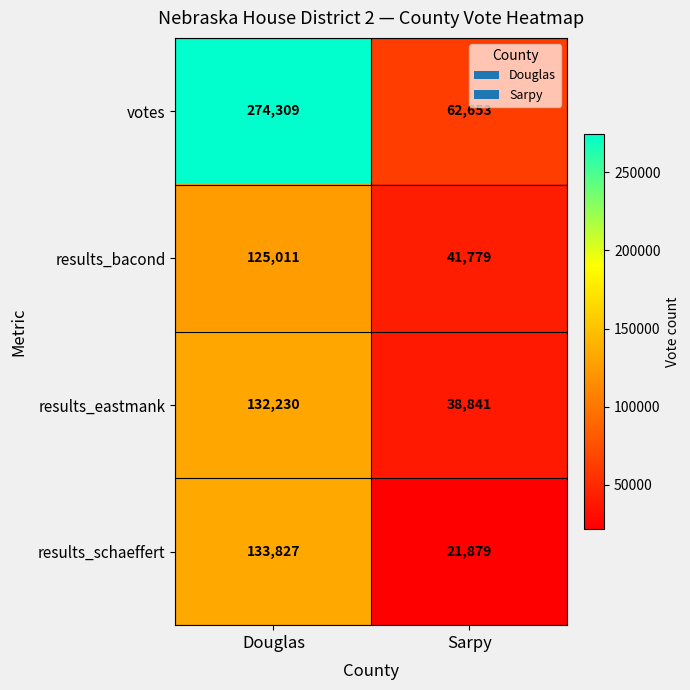

At which category is the sum across all series the highest?

Douglas